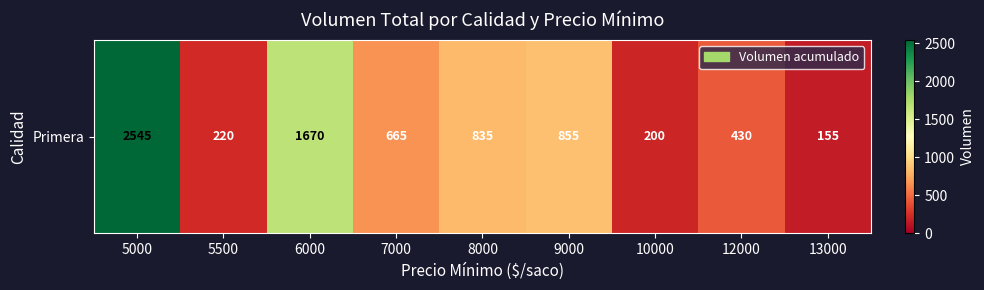

Reading left to right, extract all data points from this chart.

5000=2545	5500=220	6000=1670	7000=665	8000=835	9000=855	10000=200	12000=430	13000=155